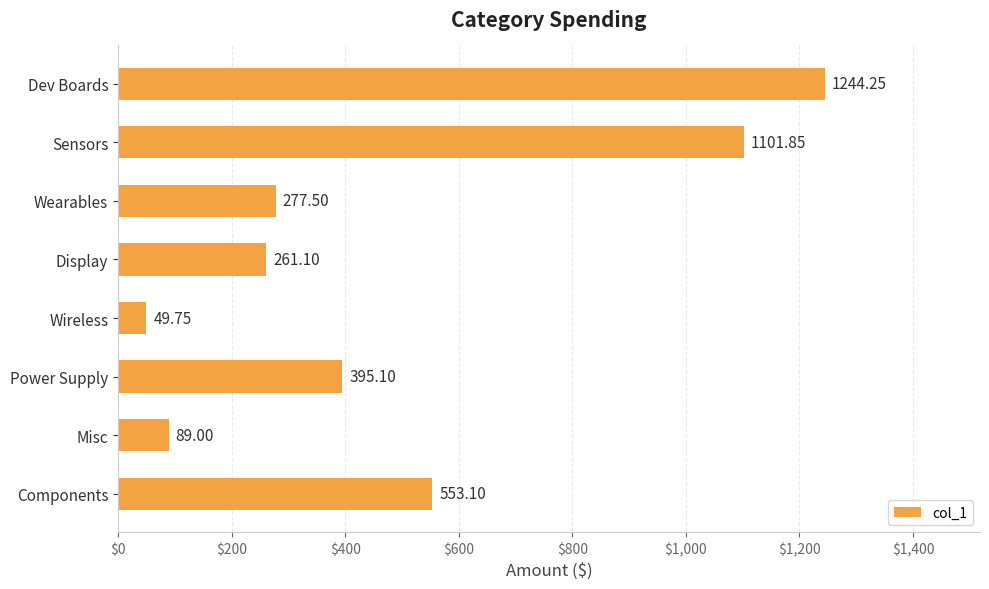

What is the sum of the values at Misc and Power Supply?

484.1